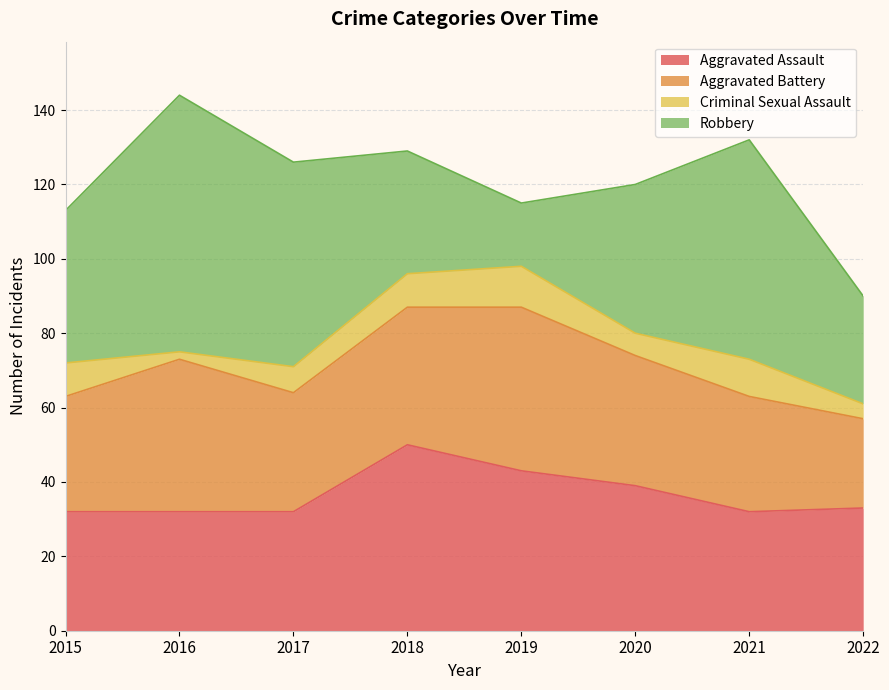

How many categories are shown in the chart?

8